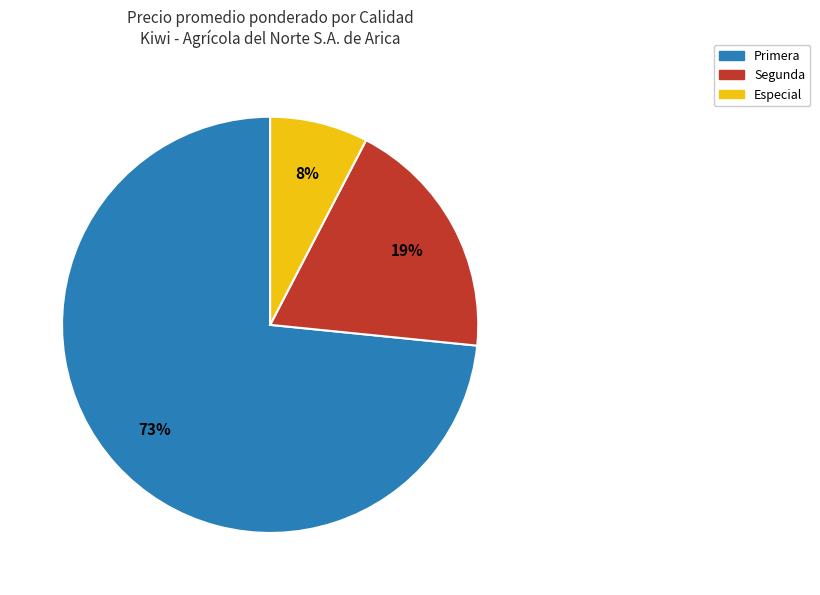

Count the number of slices in the pie.

3